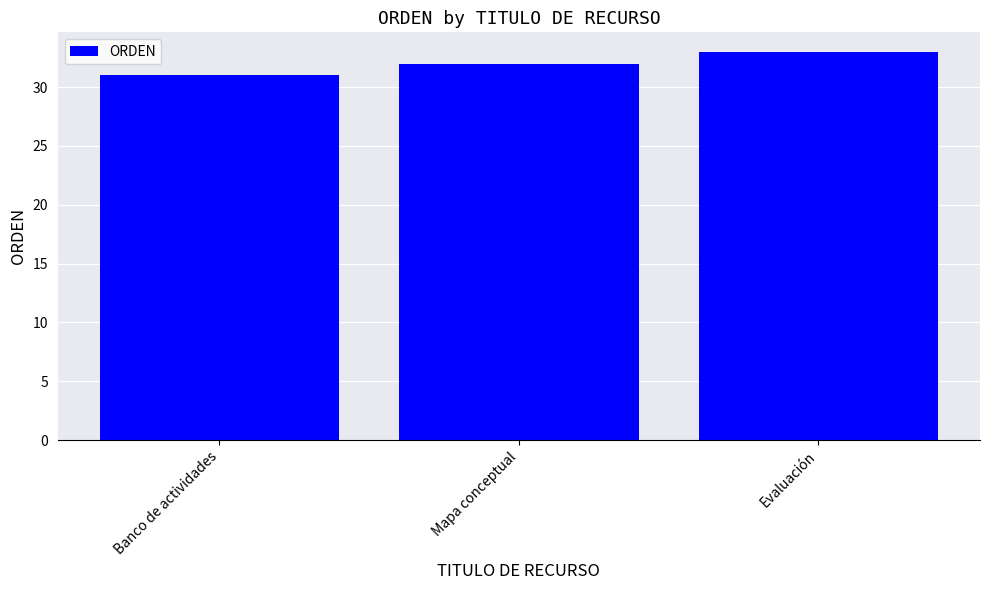

List the labels in order of value, largest first.

Evaluación, Mapa conceptual, Banco de actividades